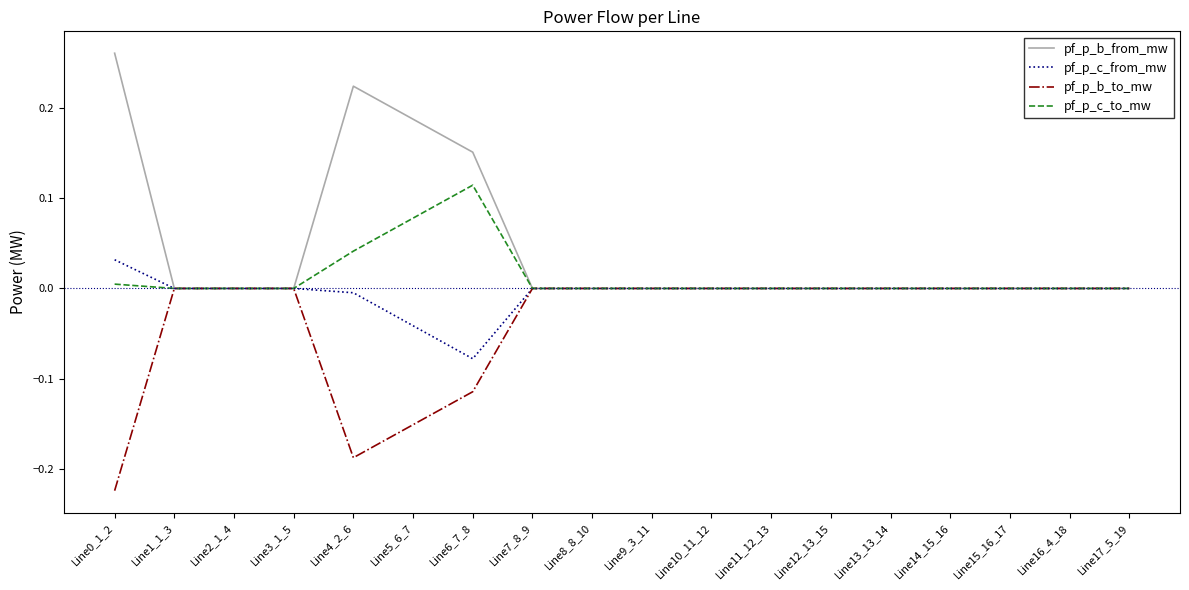

Which series has the largest total across all categories?

pf_p_b_from_mw